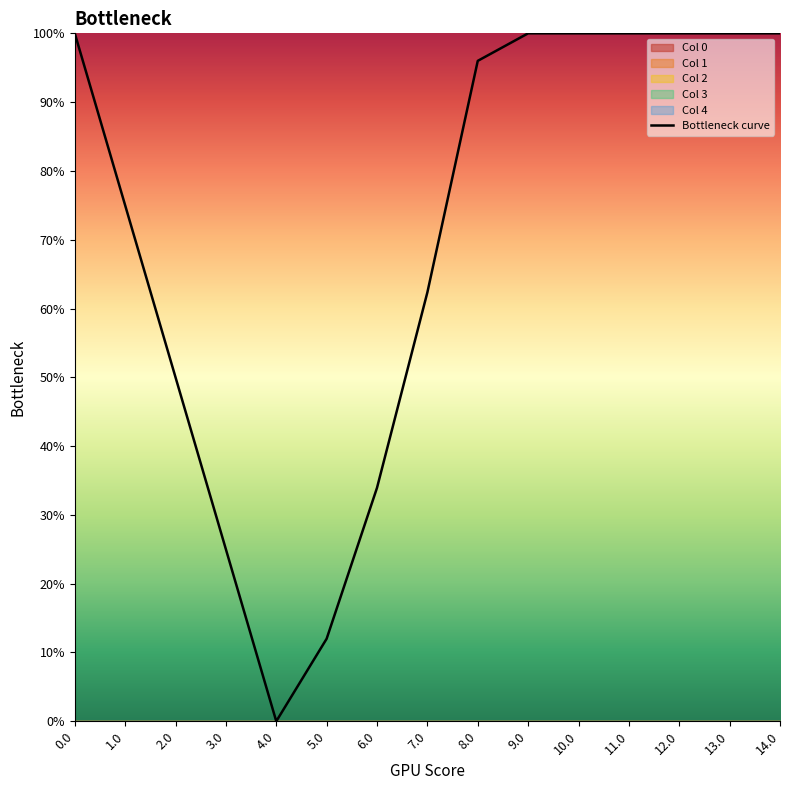

What position from the left is 14.0?

15